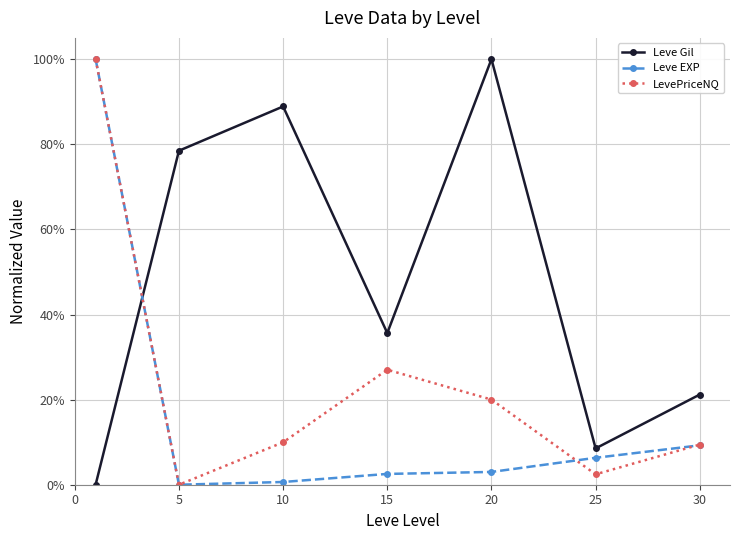

What are all the series names shown in the legend?

Leve Gil, Leve EXP, LevePriceNQ